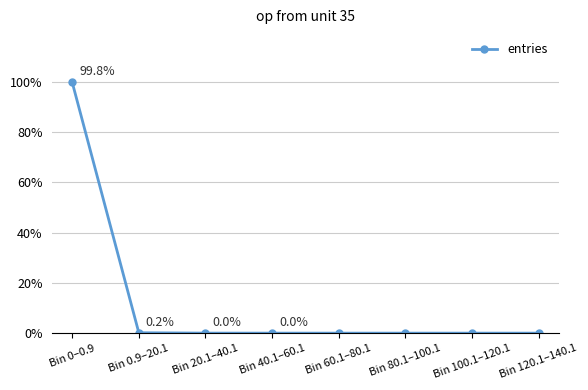

What is the label of the 3rd point from the left?

Bin 20.1–40.1